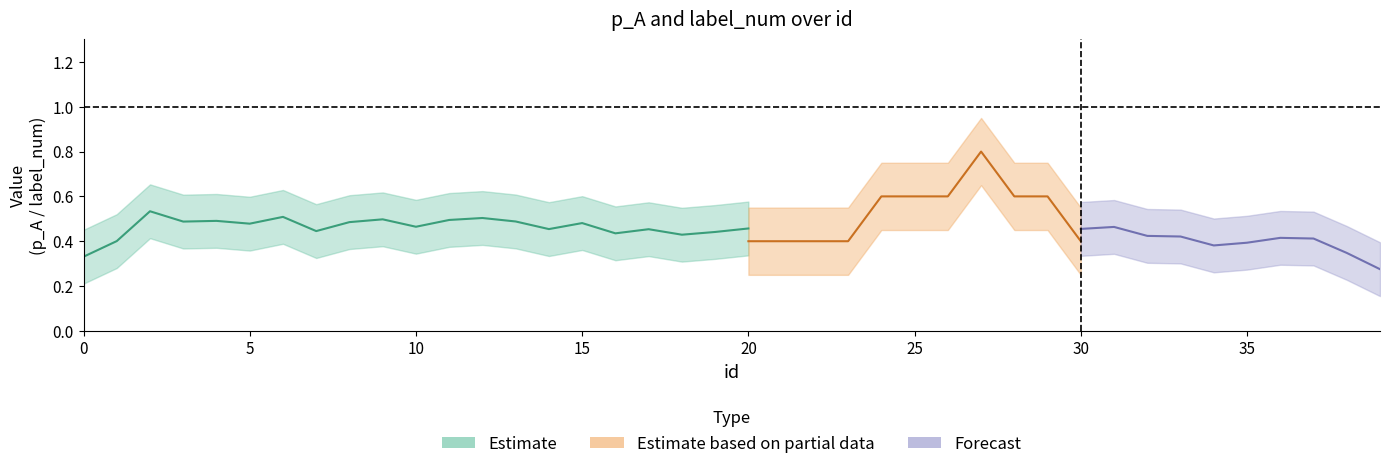

Between 23 and 32, which series saw the biggest shift?

p_A